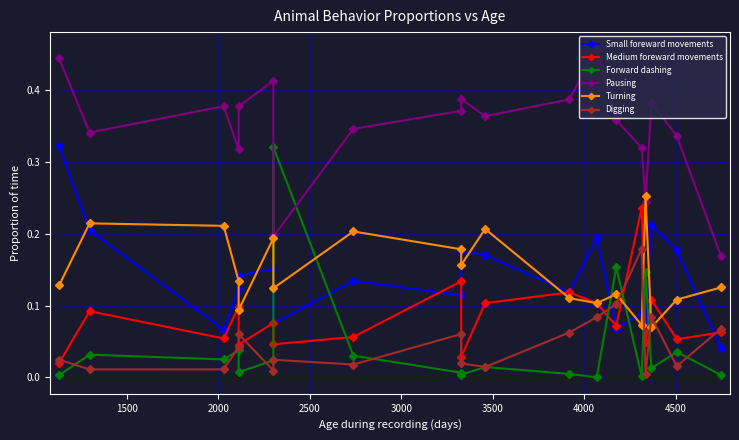

How many lines are shown in the chart?

6